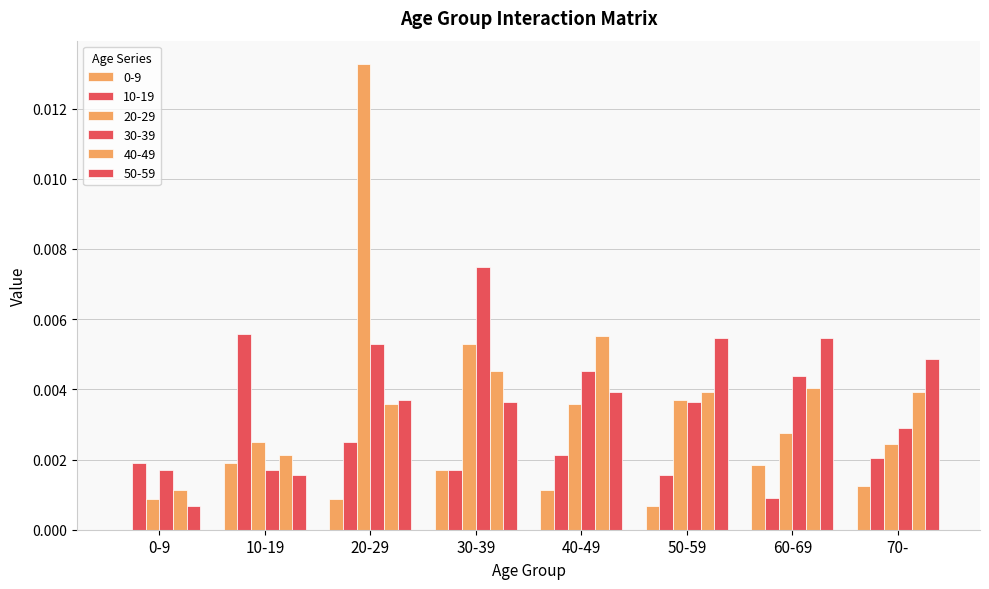

Which series has the largest total across all categories?

20-29